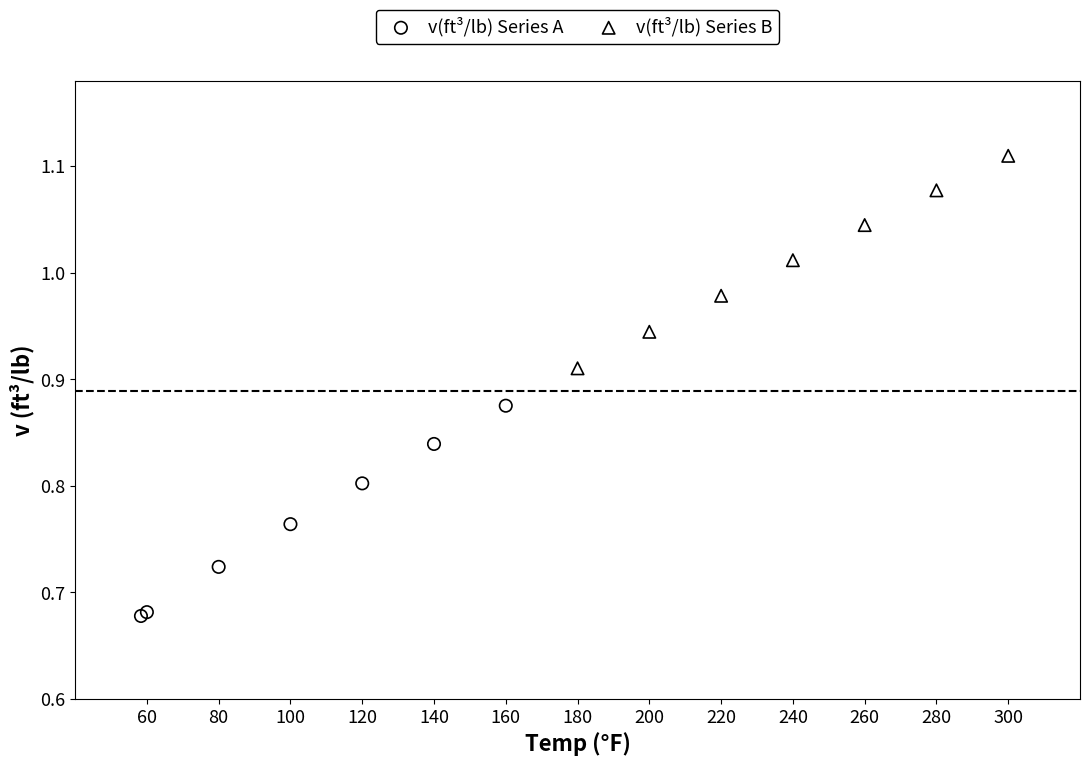

What are all the series names shown in the legend?

v(ft³/lb) Series A, v(ft³/lb) Series B